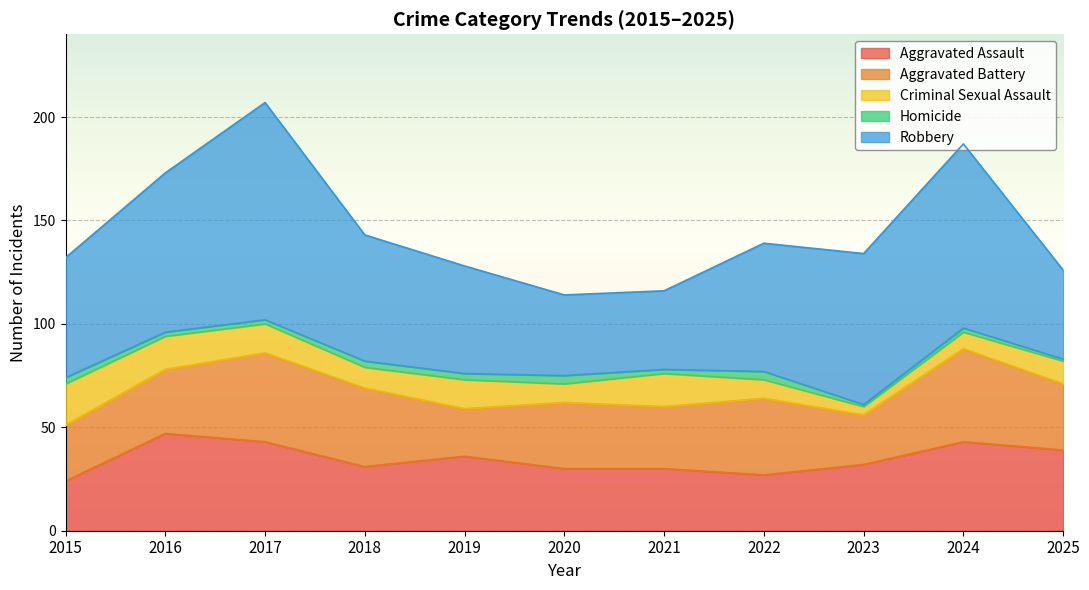

Is the value of Aggravated Battery at 2018 greater than the value of Robbery at 2023?

No